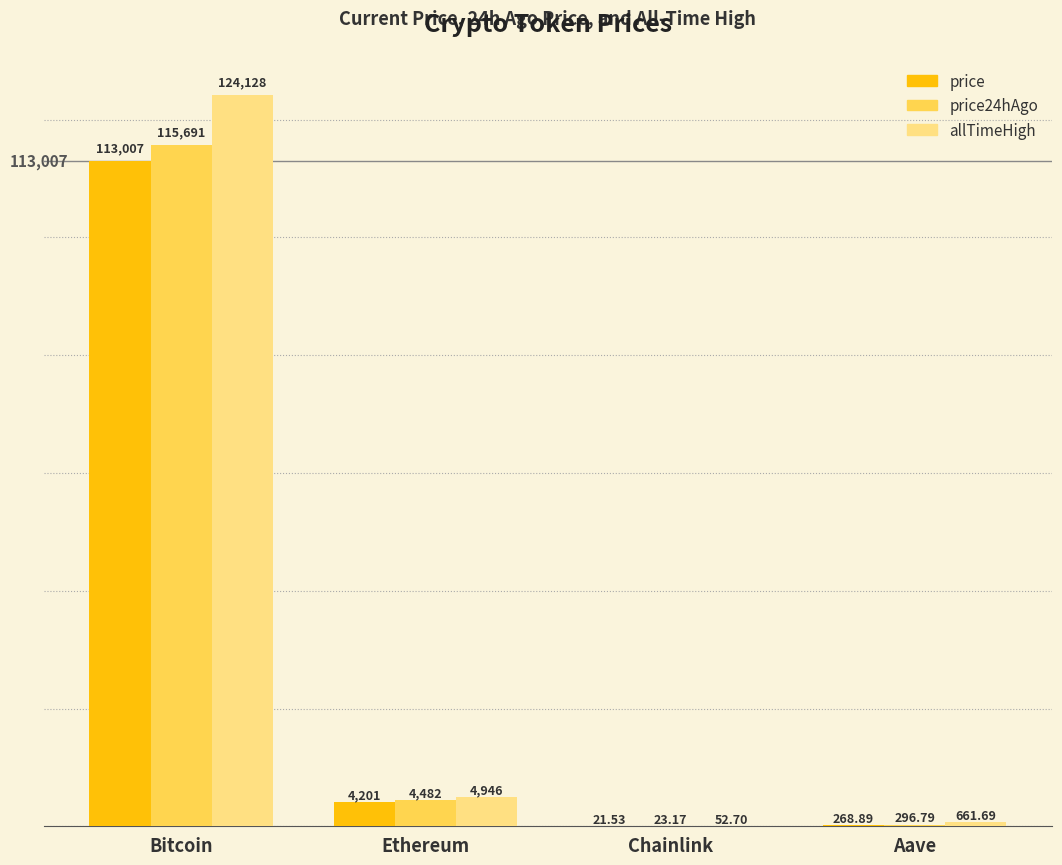

What is the spread (max minus min) of values at Bitcoin?

11121.0